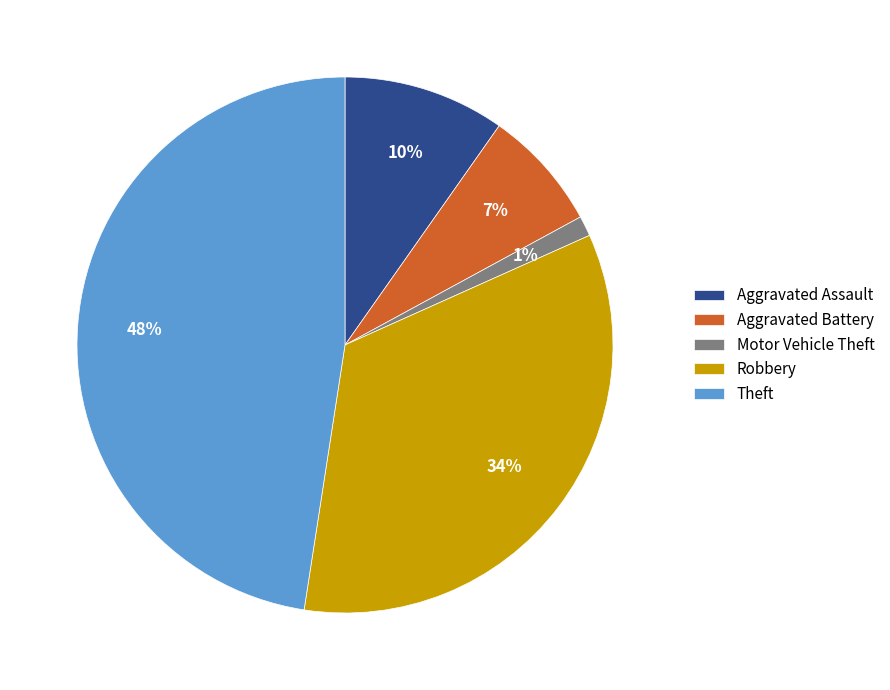

Do Theft and Aggravated Assault together represent more than half of the pie?

Yes